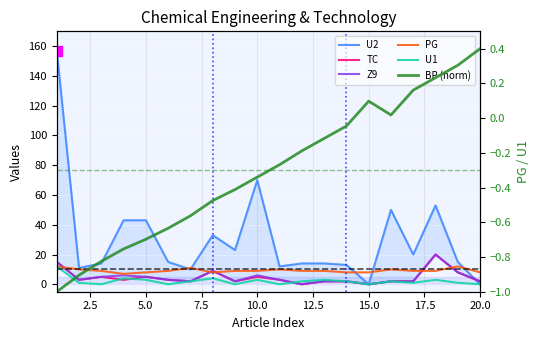

What is the highest value of the BP (norm) series?

0.4